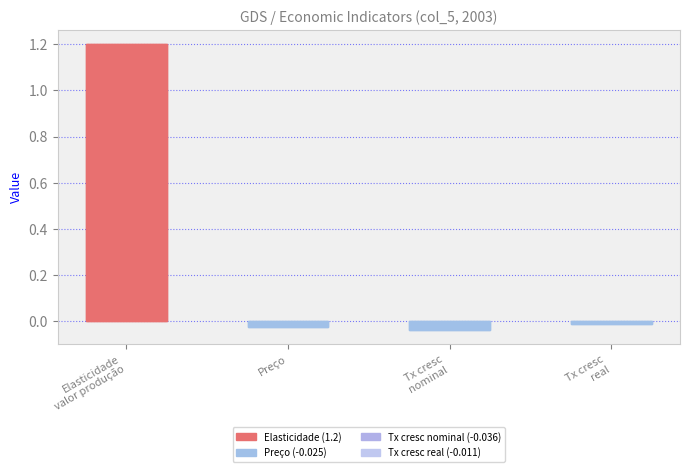

The chart shows a value of -0.0 at Tx cresc
real. True or false?

False